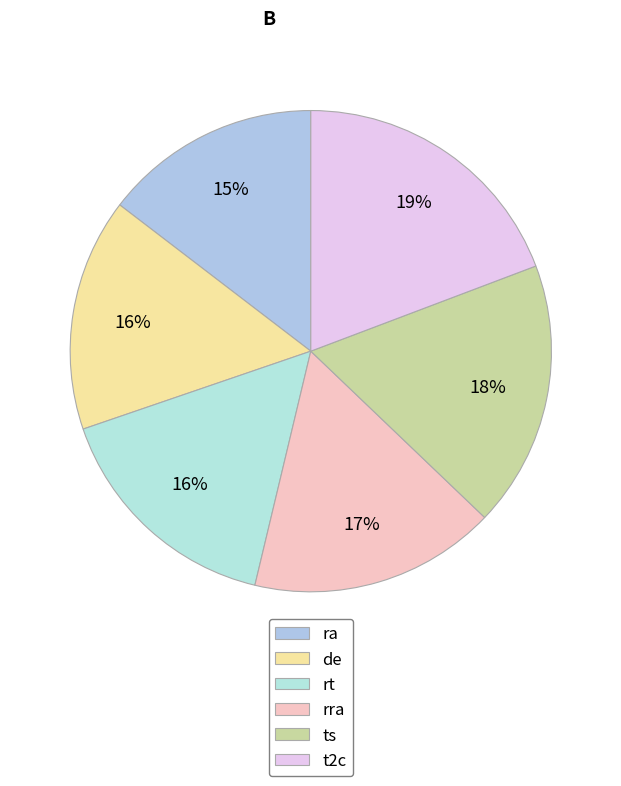

Which slice is the smallest?

ra